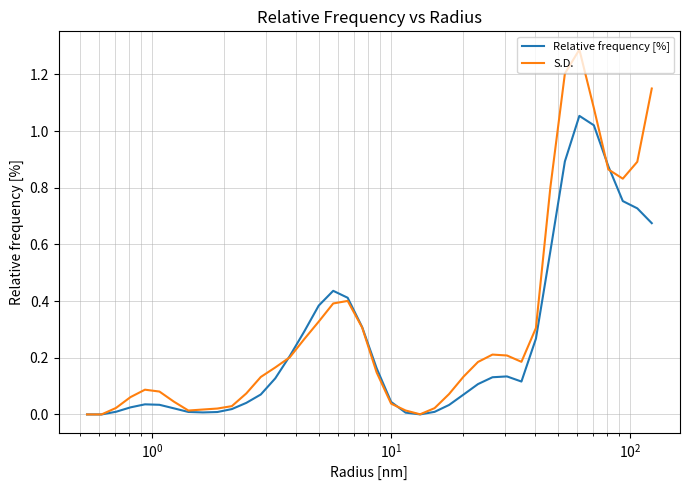

Which series has the widest spread of values?

S.D.